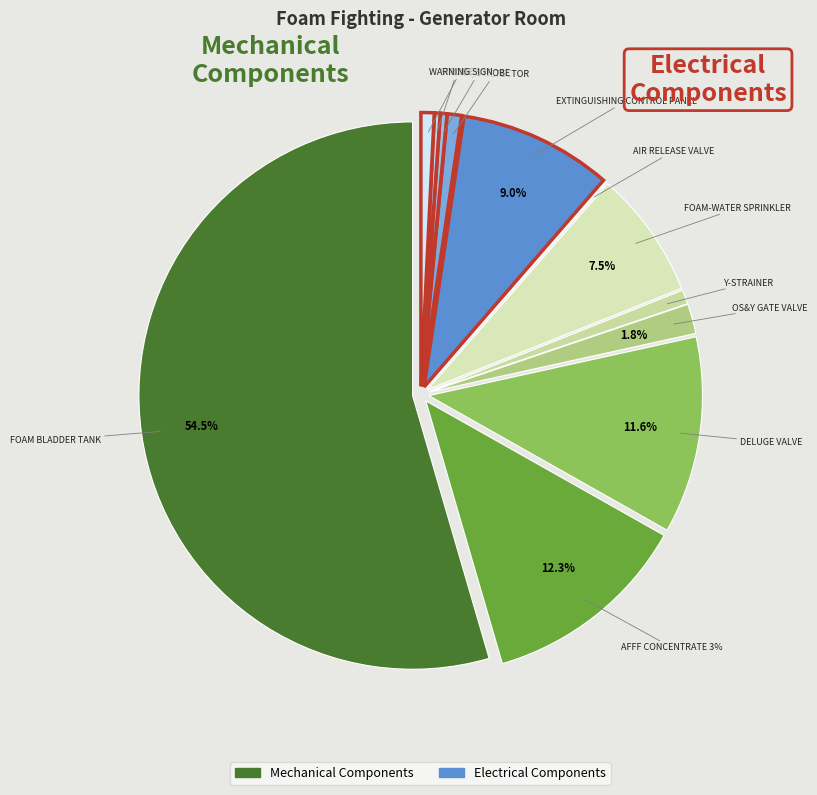

Is FOAM BLADDER TANK the majority of the pie?

Yes